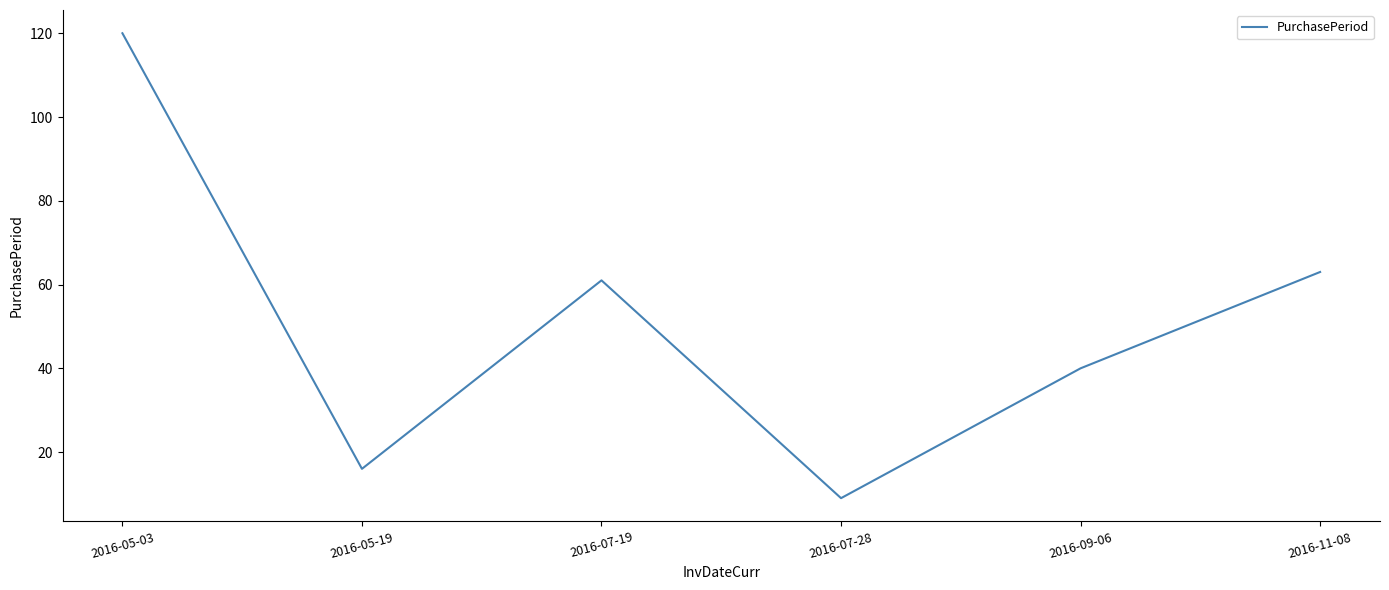

Reading left to right, list all the values displayed in this chart.

120	16	61	9	40	63